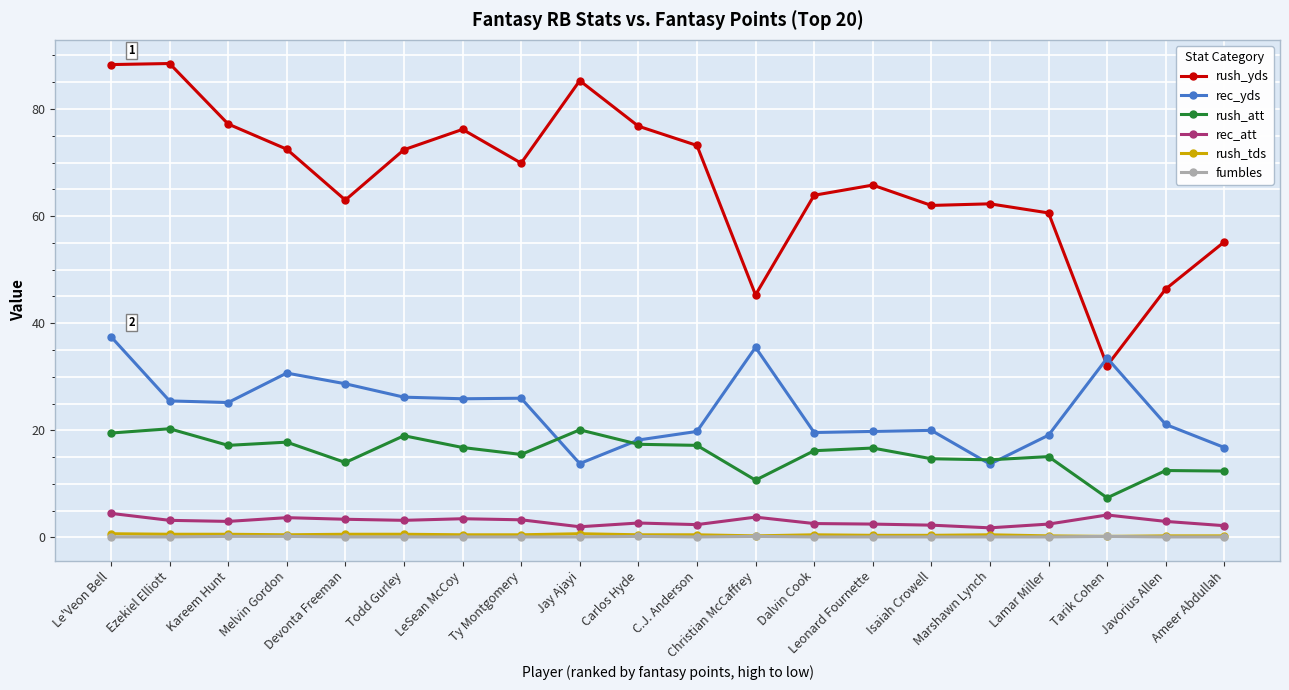

Where is the first local maximum for rush_att?

Ezekiel Elliott